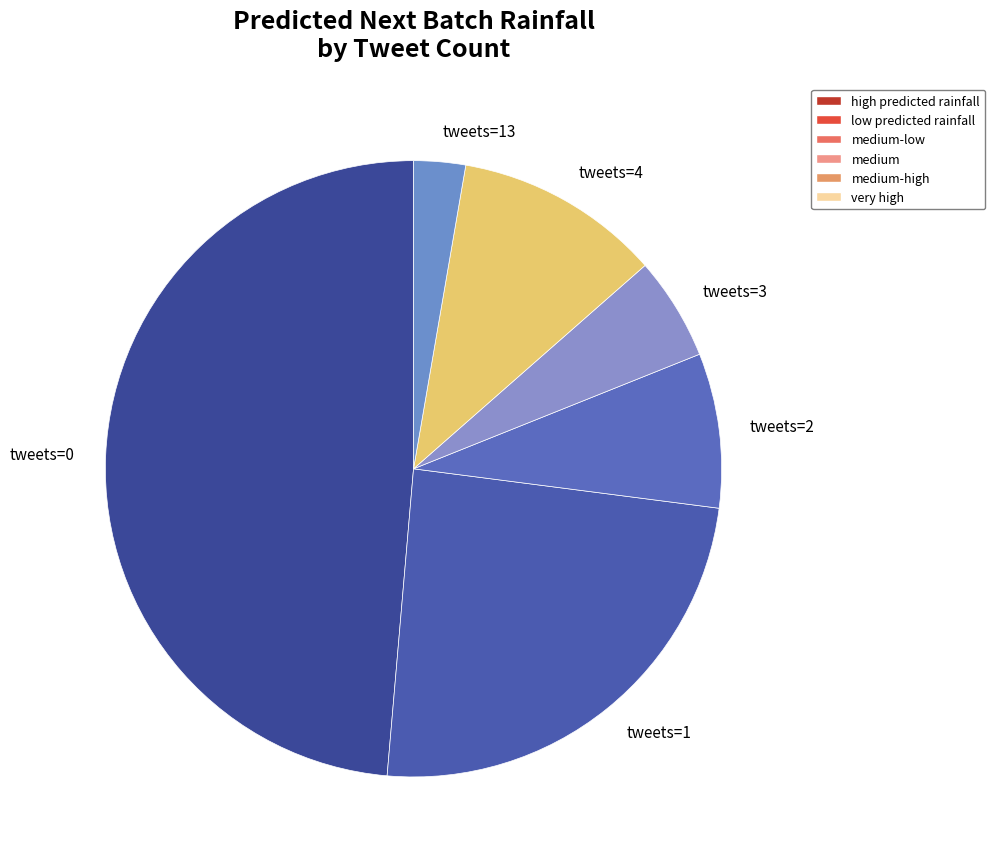

Is it true that tweets=3 is 13% of the pie?

False